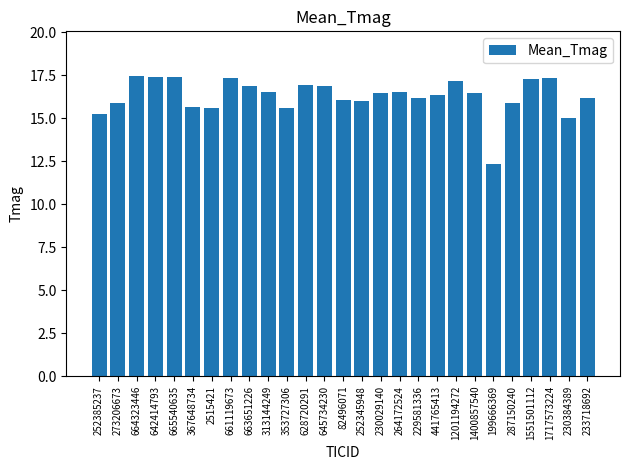

Does the chart contain stacked bars?

No